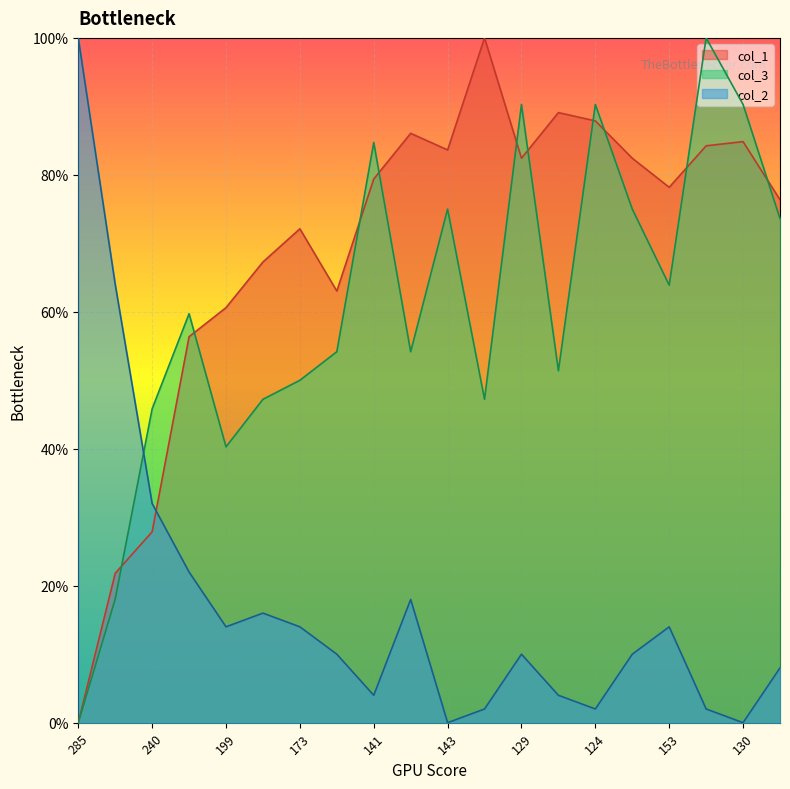

Which series has the largest total across all categories?

col_1